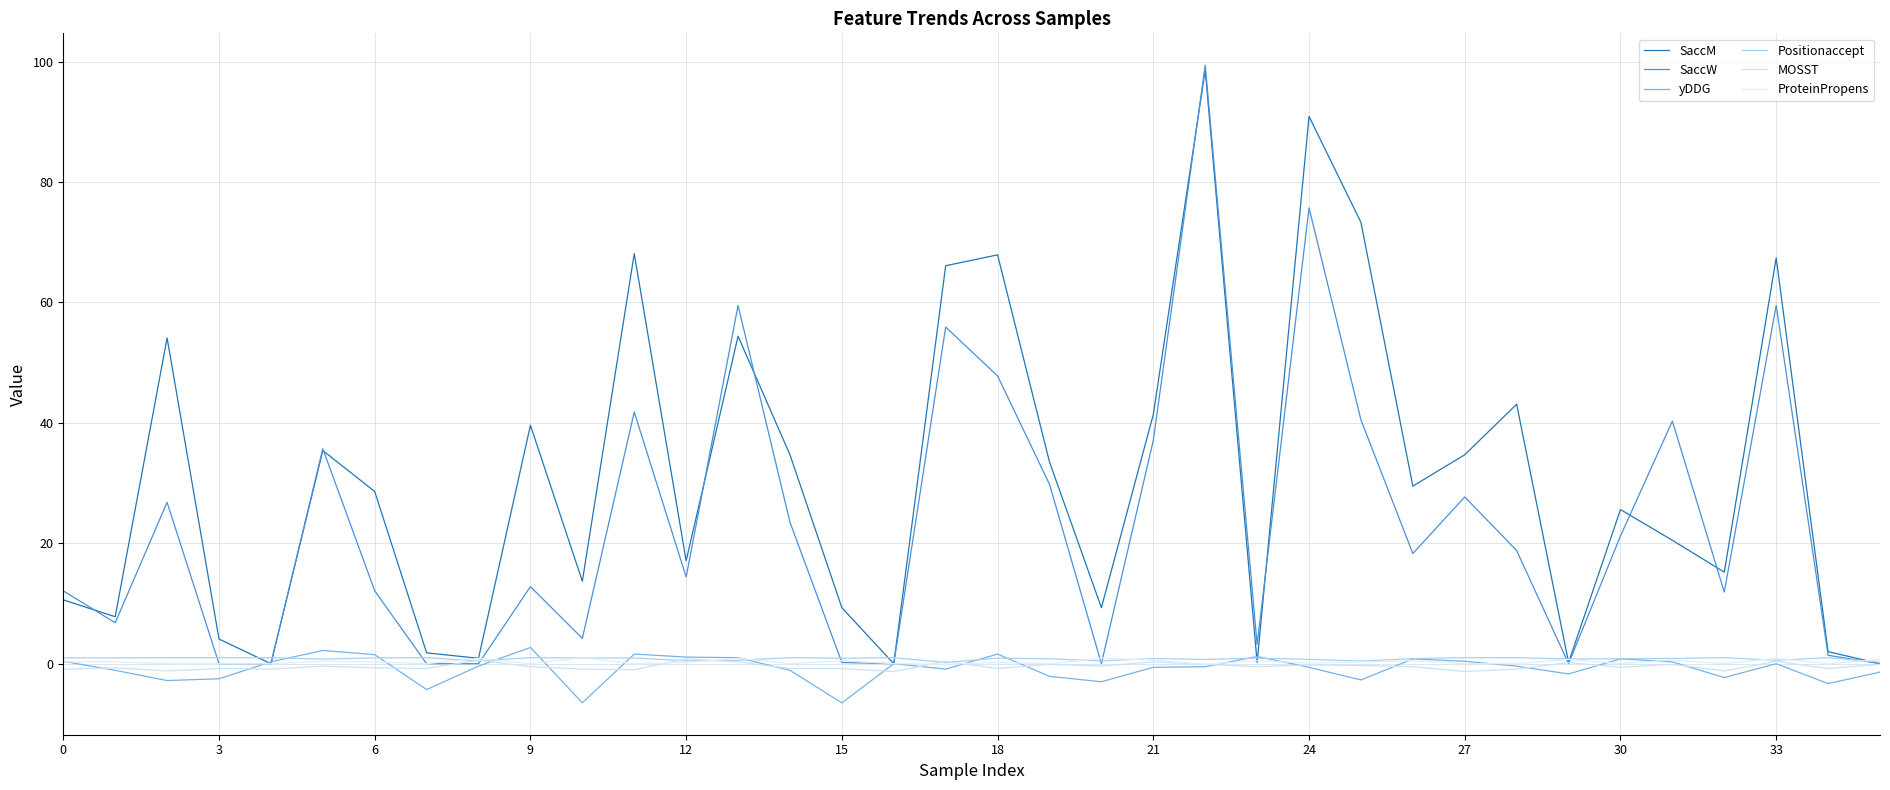

Reading left to right, list all the values displayed in this chart.

SaccM: 10.6	7.8	54.1	4.1	0.0	35.4	28.6	1.8	0.9	39.6	13.7	68.1	17.1	54.4	34.7	9.3	0.0	66.1	67.9	33.5	9.3	41.4	98.6	0.2	90.9	73.3	29.5	34.7	43.1	0.2	25.6	20.5	15.2	67.4	2.0	0.0
SaccW: 12.1	6.8	26.8	0.0	0.0	35.7	12.1	0.0	0.0	12.8	4.2	41.8	14.4	59.5	23.5	0.2	0.0	55.9	47.8	29.8	0.0	37.1	99.4	3.2	75.7	40.5	18.3	27.7	18.8	0.0	21.2	40.3	11.9	59.5	1.4	0.0
yDDG: 0.4	-1.1	-2.8	-2.5	0.3	2.2	1.5	-4.3	-0.4	2.7	-6.5	1.6	1.1	1.0	-1.1	-6.5	0.0	-0.9	1.6	-2.1	-3.0	-0.6	-0.5	1.2	-0.6	-2.7	0.8	0.4	-0.4	-1.7	0.8	0.3	-2.3	0.0	-3.3	-1.4
Positionaccept: 1.0	1.0	1.0	1.0	1.0	0.8	1.0	1.0	0.5	1.0	0.9	0.9	0.5	0.6	1.0	0.9	1.0	0.2	0.9	0.8	0.5	0.8	0.7	0.9	0.7	0.4	0.8	1.0	1.0	0.8	0.8	0.9	1.0	0.6	1.0	0.2
MOSST: -0.9	-0.7	-1.2	-0.8	-0.9	-0.4	-0.7	-0.8	0.6	-0.5	-0.9	-1.0	0.8	0.3	-0.8	-0.8	-1.3	0.4	-0.8	-0.1	-0.4	0.3	-0.1	-0.5	-0.2	-0.3	-0.5	-1.3	-0.9	0.2	-0.6	-0.1	-1.2	0.4	-0.8	-0.1
ProteinPropens: 0.3	0.3	0.0	0.0	0.0	0.4	0.3	0.0	0.9	0.0	1.0	0.0	0.2	0.9	0.0	0.5	0.0	-0.1	0.2	0.0	0.9	0.6	-0.1	0.5	0.1	0.3	0.5	0.0	0.0	0.7	0.0	0.6	0.0	0.9	0.0	0.7